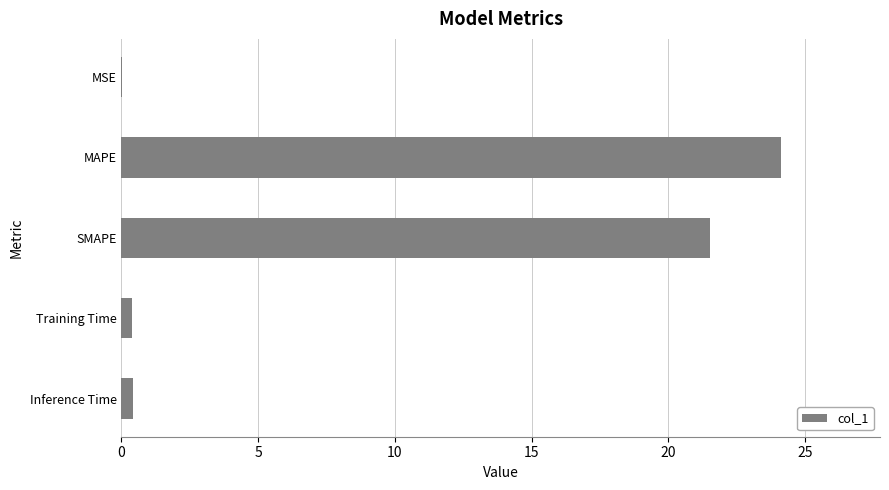

What is the maximum value shown in the chart?

24.1